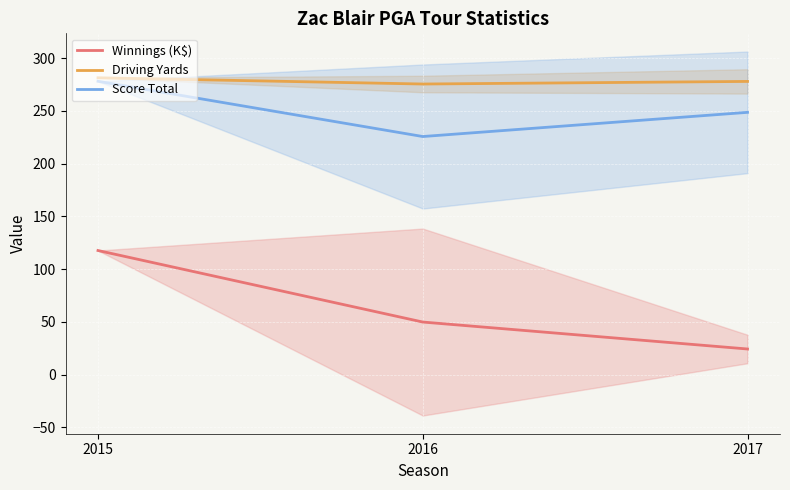

What is the total value across all series at 2017?

550.7